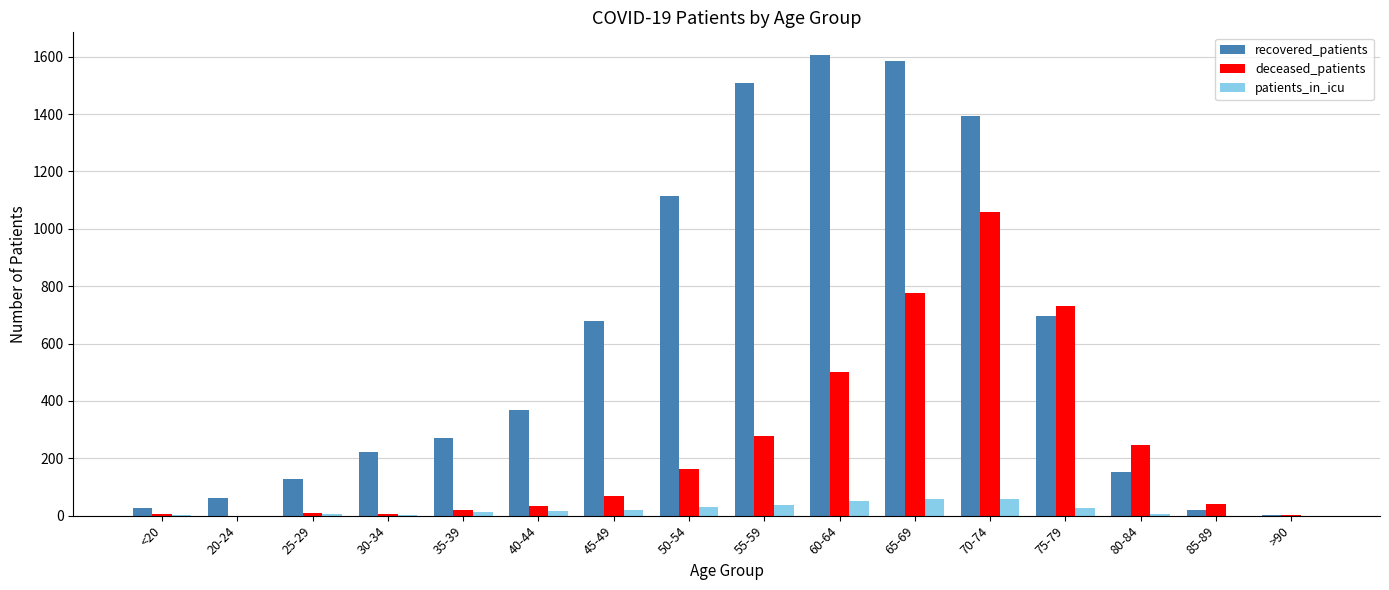

Is it true that patients_in_icu equals 15 at 40-44?

True